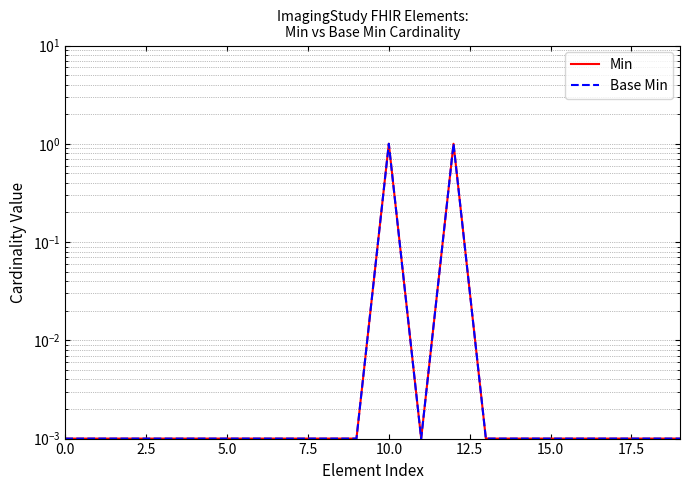

Does the chart have visible grid lines?

Yes